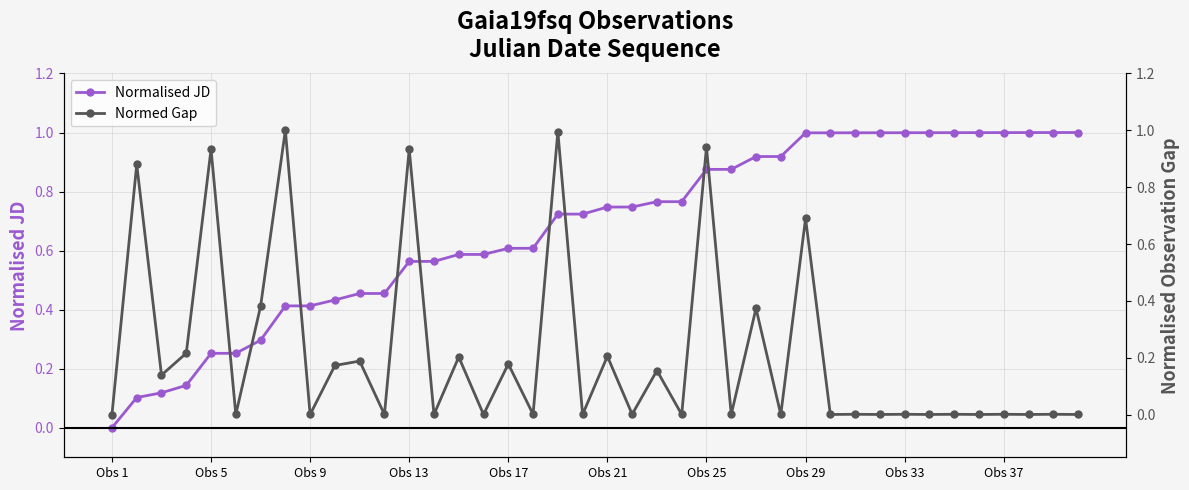

Which series has the widest spread of values?

Normalised JD